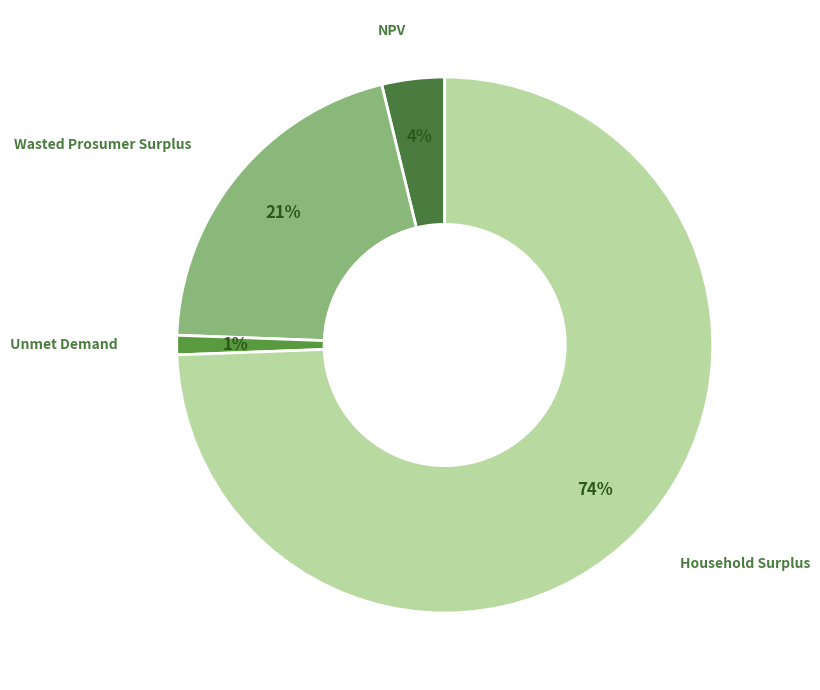

The Wasted Prosumer Surplus slice represents 12% of the pie. True or false?

False